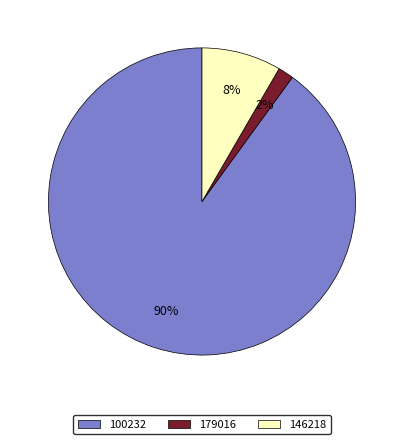

To the nearest percent, what percentage of the pie is 100232?

90%